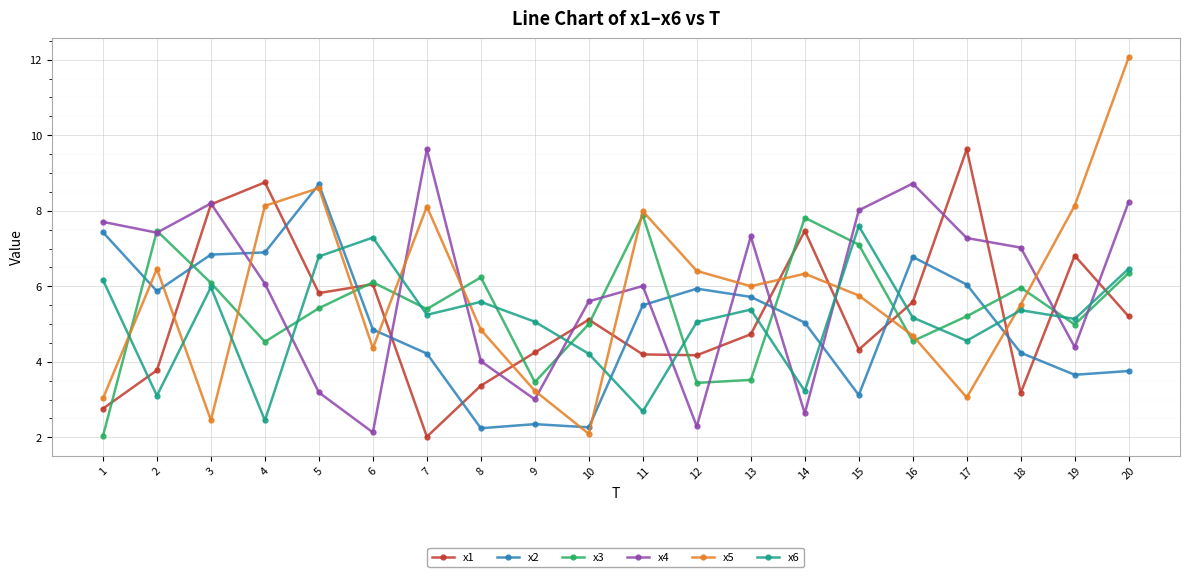

True or false: x2 has a value of 4.2 at 7.

True